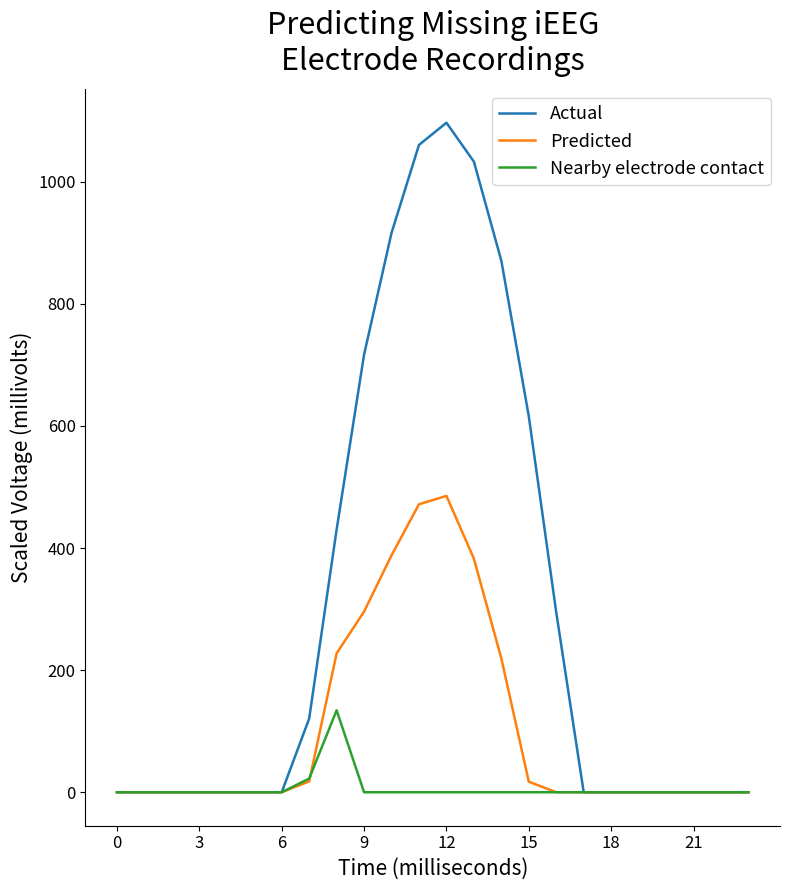

List the series in order of their overall mean, lowest first.

Nearby electrode contact, Predicted, Actual